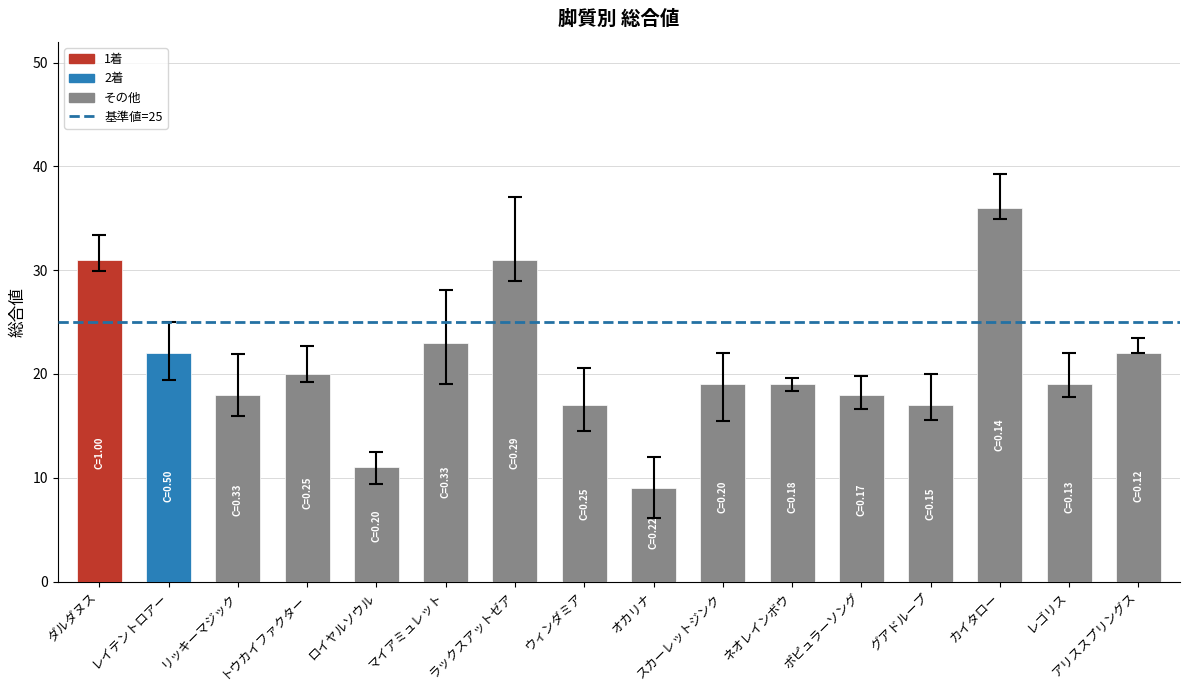

What is the average value?

21